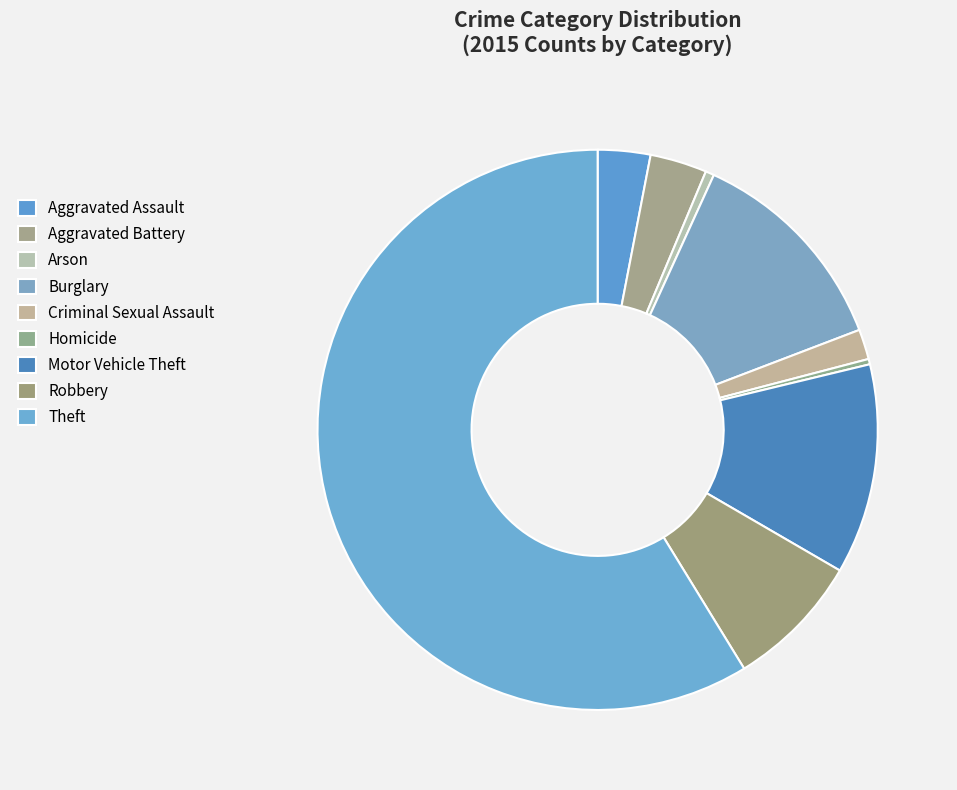

What percentage is the Aggravated Battery slice, to the nearest percent?

3%